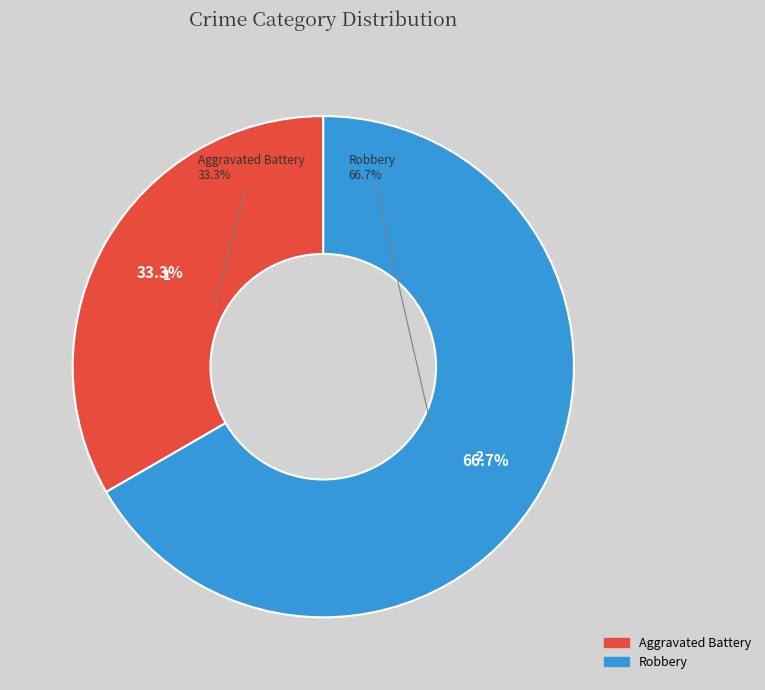

To the nearest percent, what is the difference between the Aggravated Battery and Robbery slice percentages?

33%